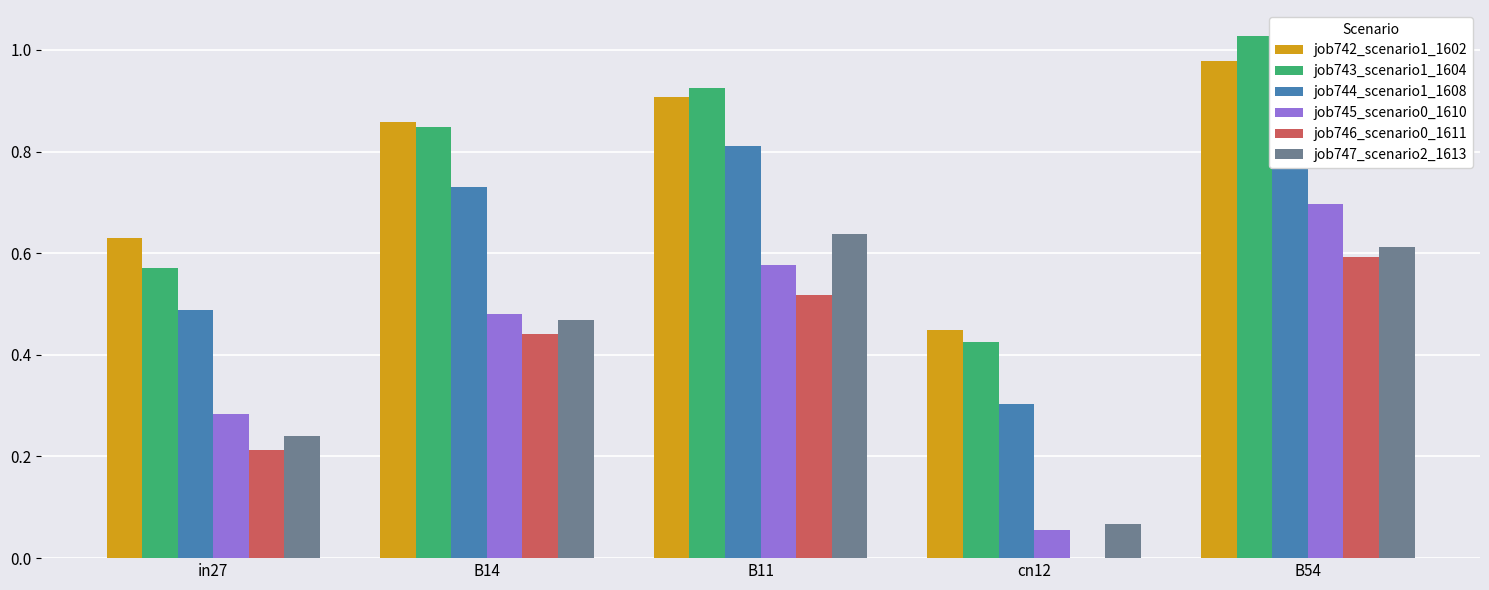

The job745_scenario0_1610 series shows 0.1 at cn12. True or false?

True